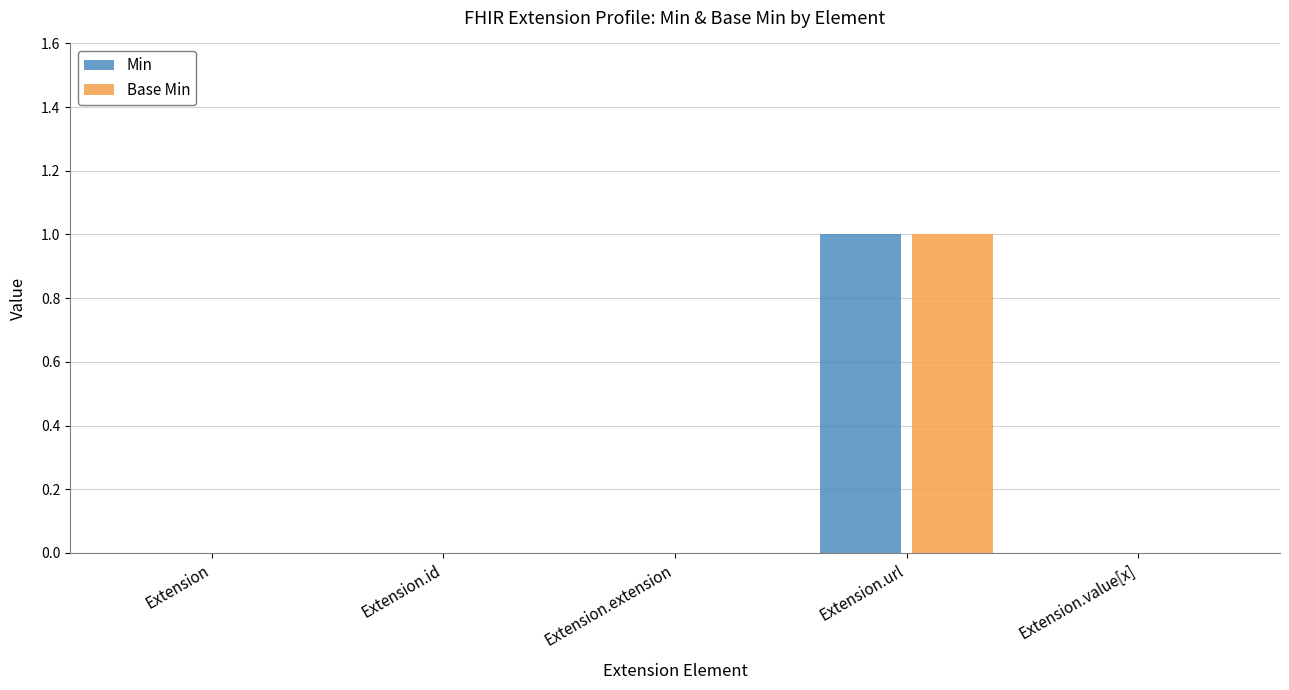

Reading left to right, extract all data points from this chart.

Min: 0	0	0	1	0
Base Min: 0	0	0	1	0